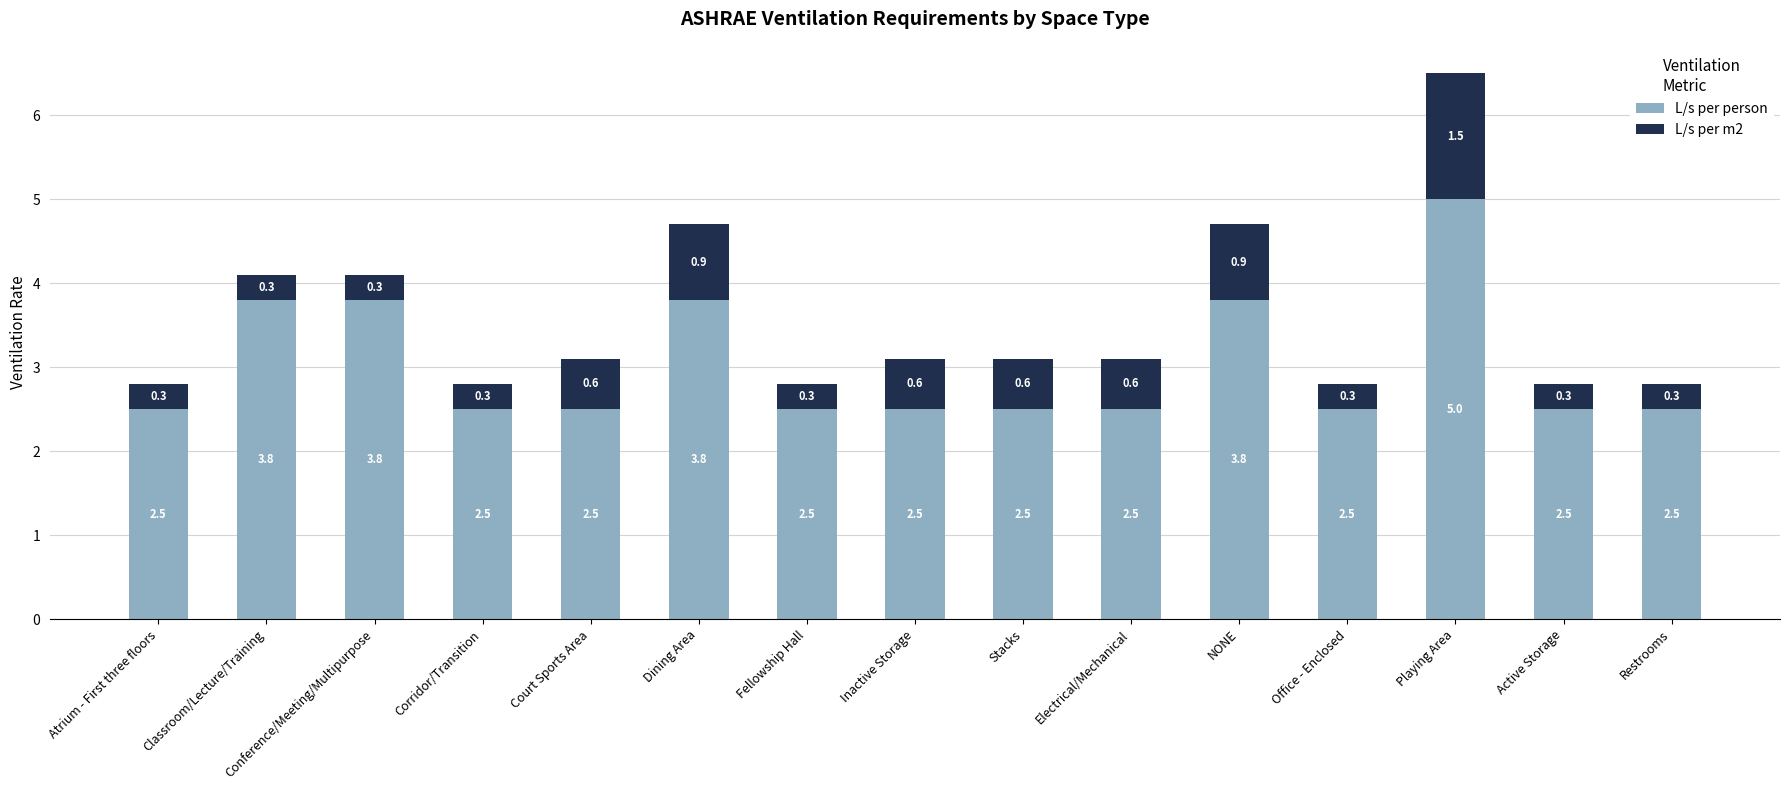

What is the minimum value for L/s per person?

2.5